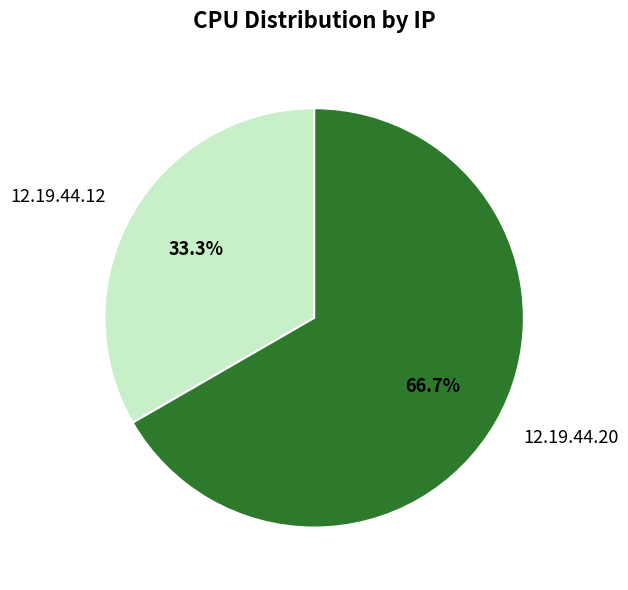

Which slice is the smallest?

12.19.44.12